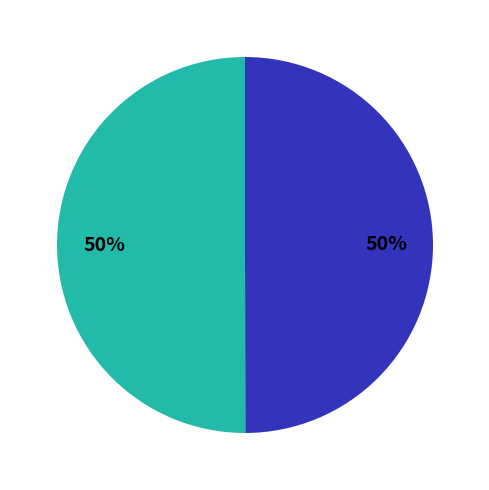

To the nearest percent, what is the average slice percentage?

50%